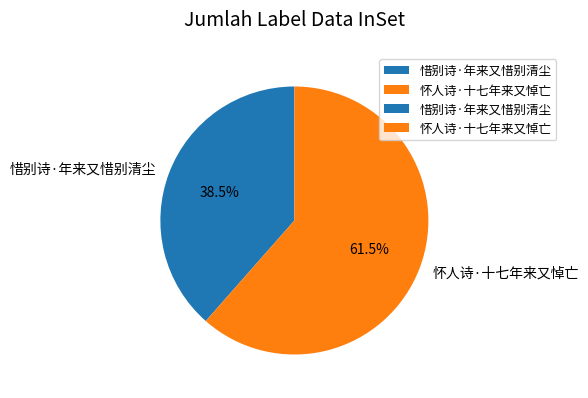

Does 惜别诗·年来又惜别清尘 account for over 50% of the chart?

No